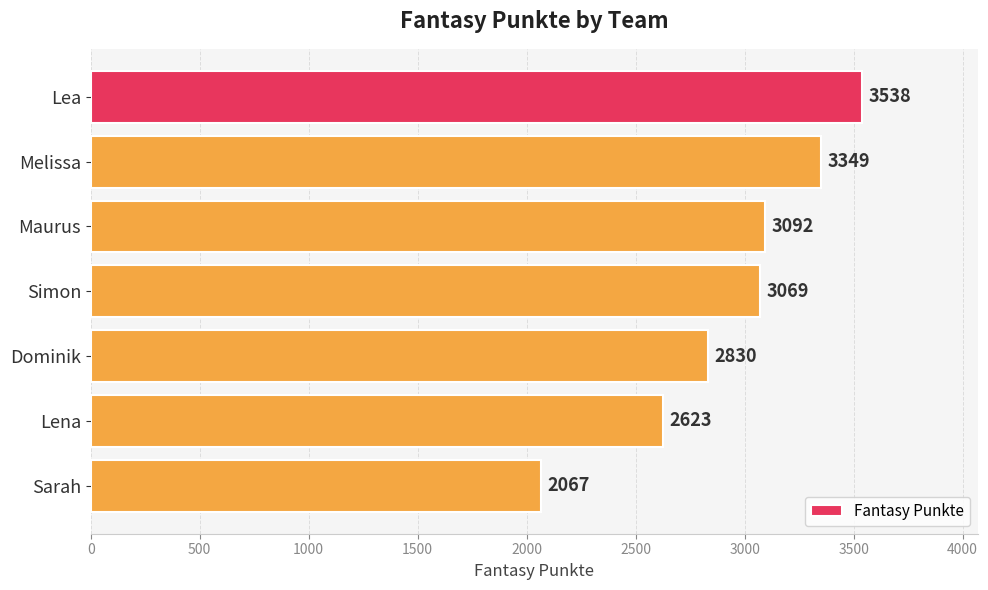

Are the bars grouped side by side (vs. stacked)?

No